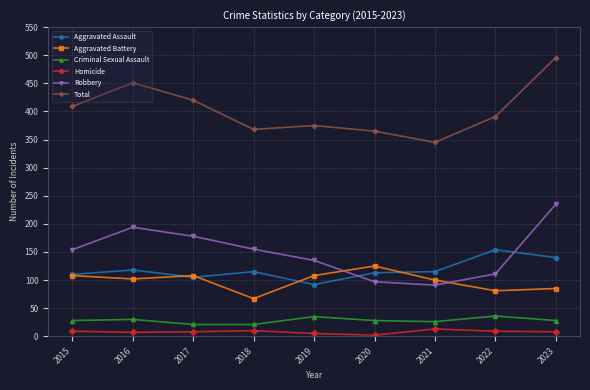

Does the chart display data point markers on the line(s)?

Yes